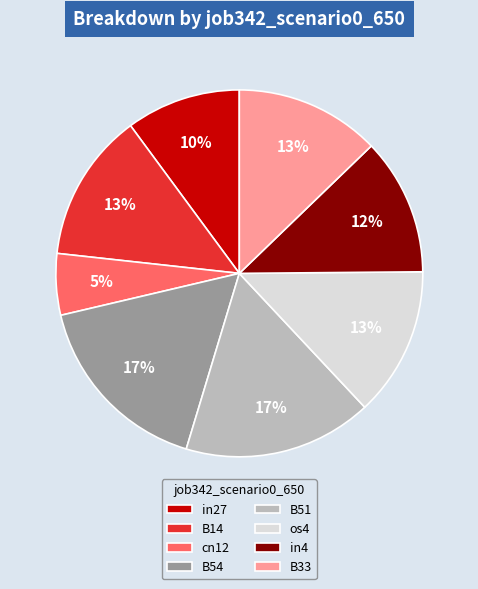

What is the smallest slice in the pie chart?

cn12